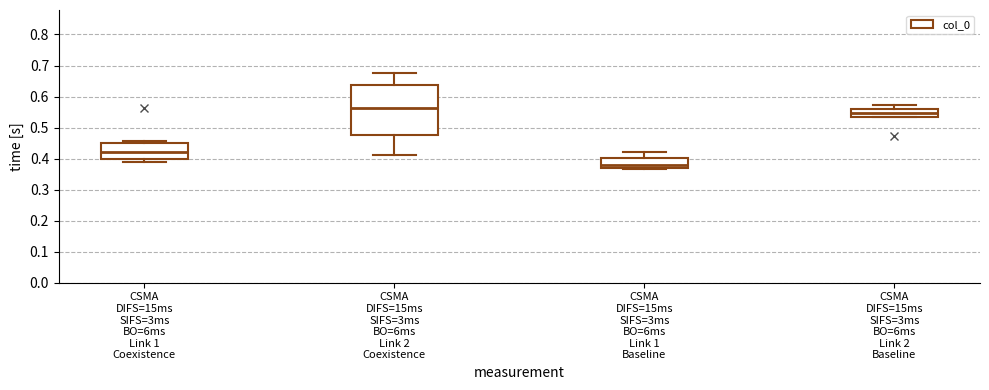

Reading left to right, read every box against the y-axis: the position of its median line, the range the box covers, and the ends of its whiskers. The values are not printed on the chart, so give them approximately, as read against the axis.

CSMA DIFS=15ms SIFS=3ms BO=6ms Link 1 Coexistence: median 0.42, box 0.40 to 0.45, whiskers 0.39 to 0.46
CSMA DIFS=15ms SIFS=3ms BO=6ms Link 2 Coexistence: median 0.56, box 0.48 to 0.64, whiskers 0.41 to 0.68
CSMA DIFS=15ms SIFS=3ms BO=6ms Link 1 Baseline: median 0.38, box 0.37 to 0.40, whiskers 0.37 (just below the box's lower edge) to 0.42
CSMA DIFS=15ms SIFS=3ms BO=6ms Link 2 Baseline: median 0.55, box 0.53 to 0.56, whiskers 0.53 to 0.57